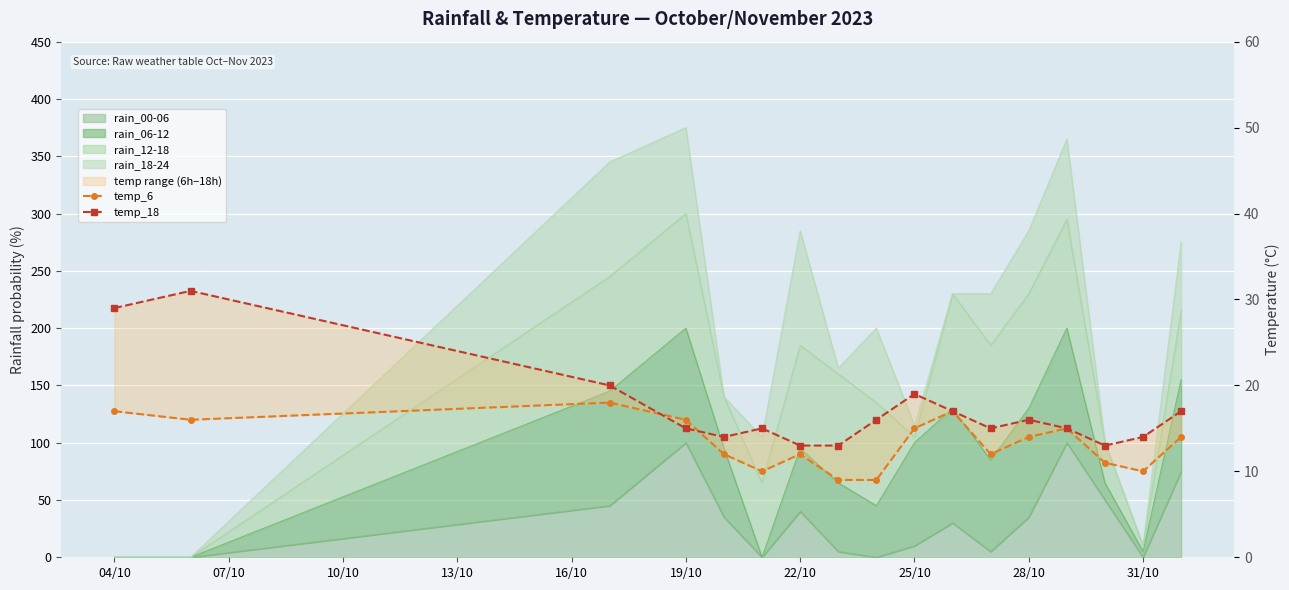

What is the average value of the temp_6 series?

13